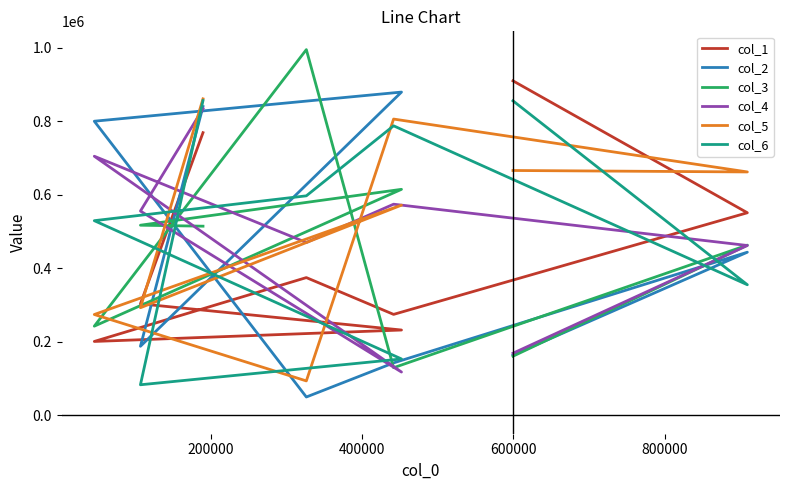

How many distinct data groups are displayed?

6